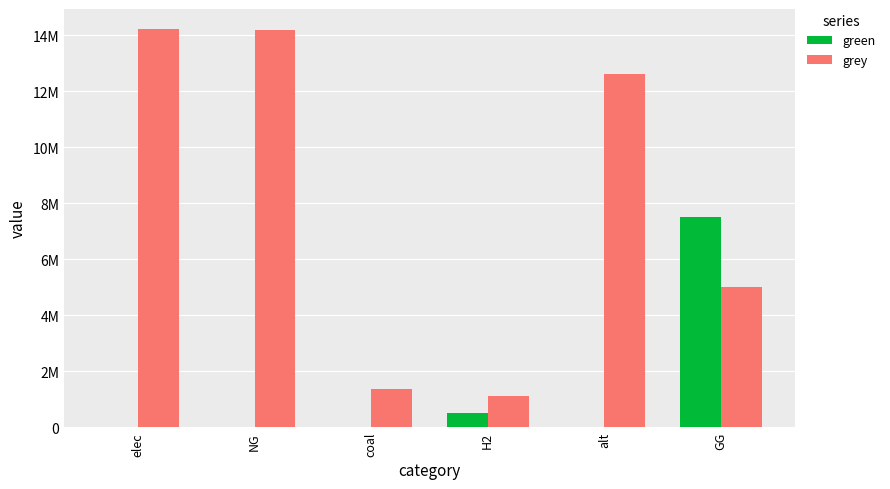

What are all the series names shown in the legend?

green, grey